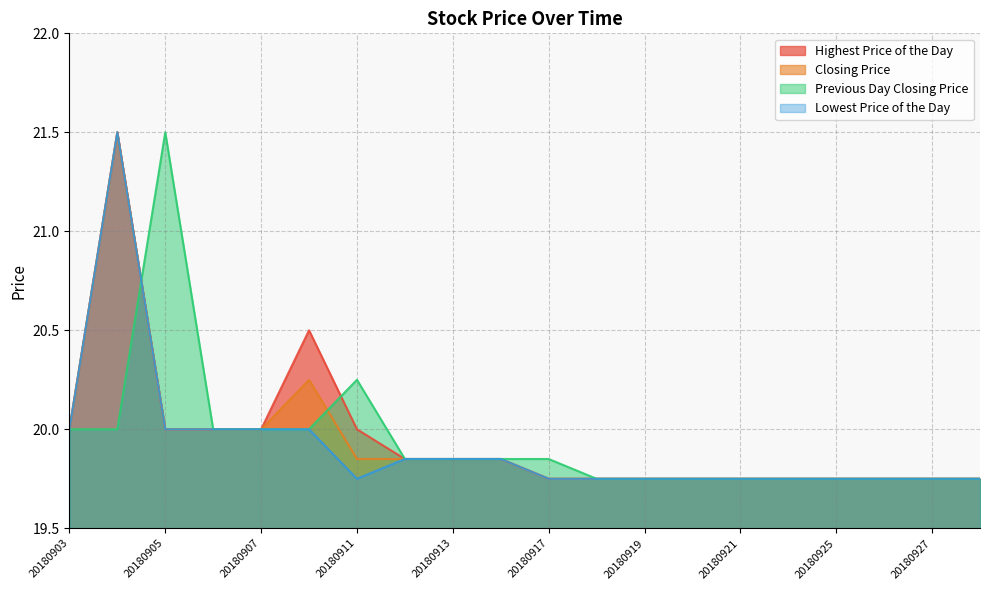

List the series in order of their peak value, lowest first.

Highest Price of the Day, Closing Price, Previous Day Closing Price, Lowest Price of the Day